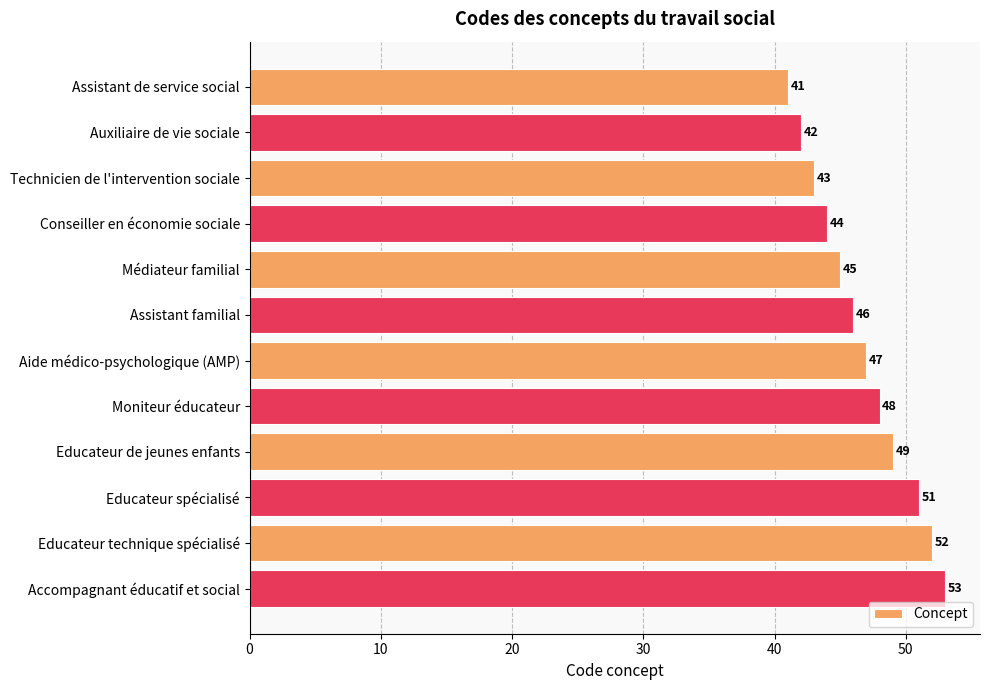

The chart shows a value of 12 at Educateur technique spécialisé. True or false?

False